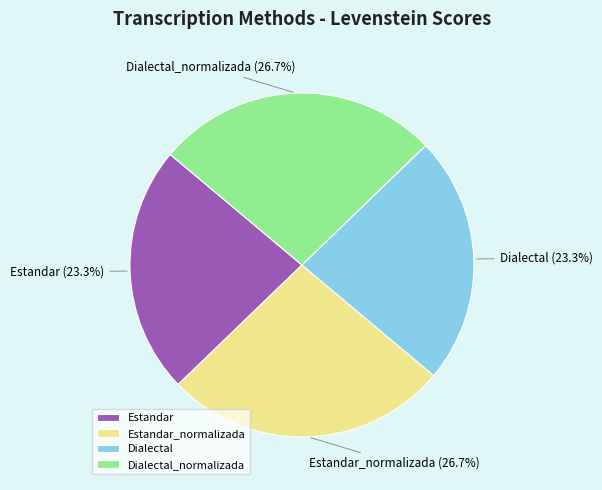

Do Dialectal_normalizada and Estandar_normalizada together represent more than half of the pie?

Yes